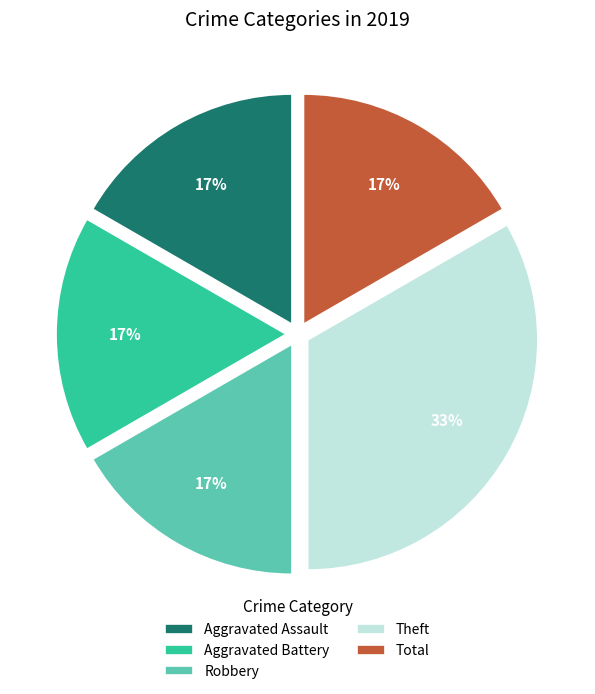

What is the largest slice in the pie chart?

Theft